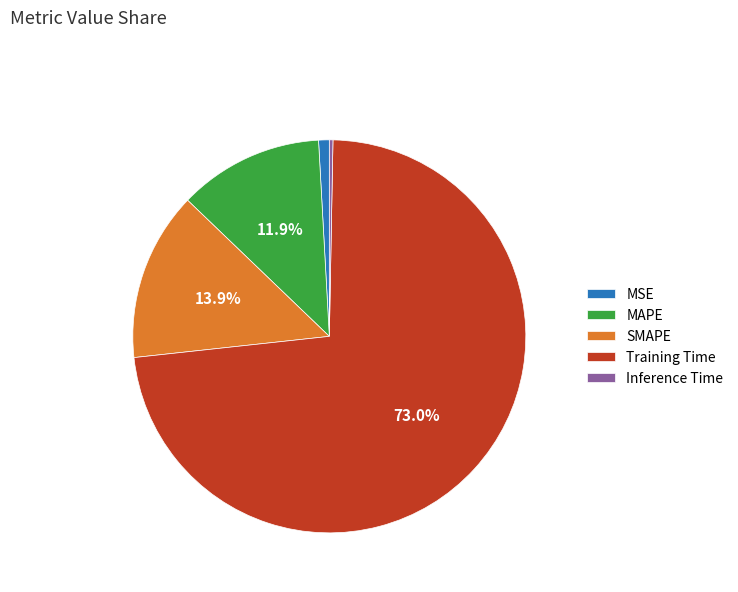

How much of the chart is everything except MAPE?

88.1%